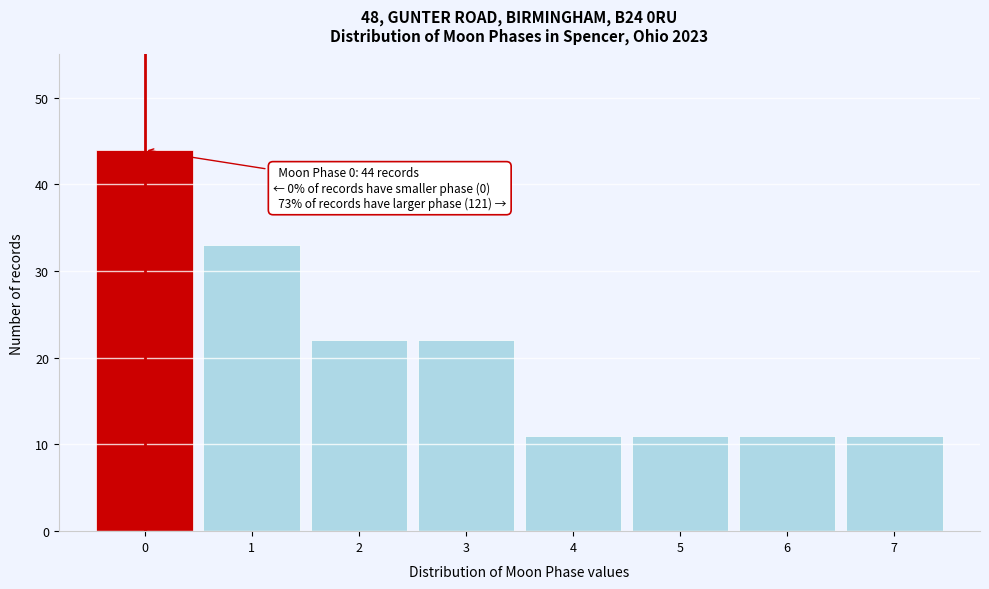

Over which range of the x-axis is the bar tallest?

-0.5 to 0.5